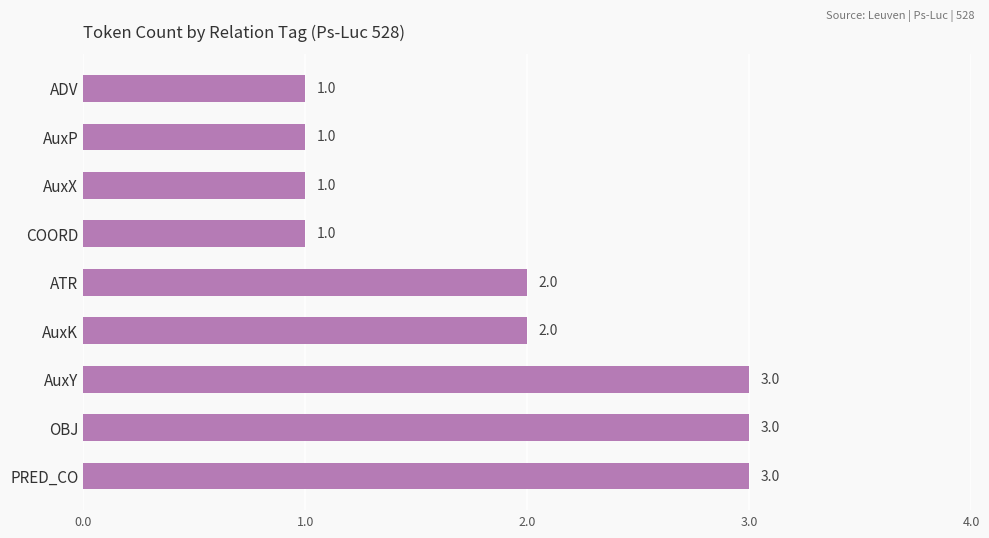

The value at AuxX is 0. True or false?

False